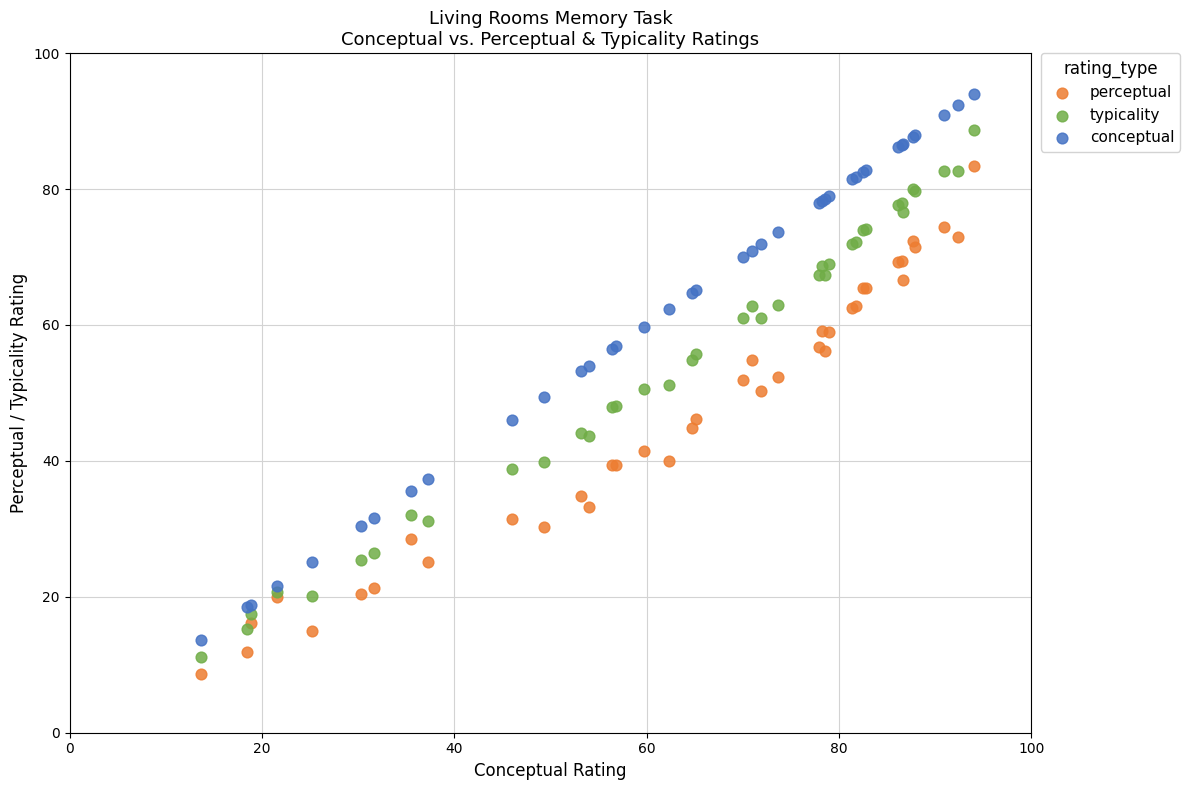

Which series has the largest Y range (max minus min)?

conceptual